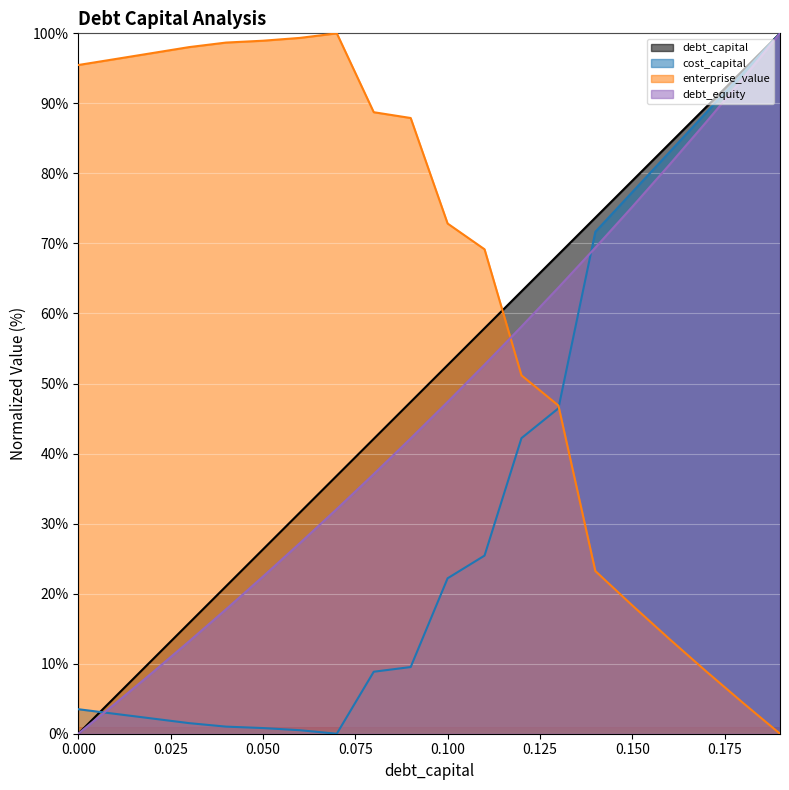

True or false: debt_equity has a value of 6.9 at 0.01.

False